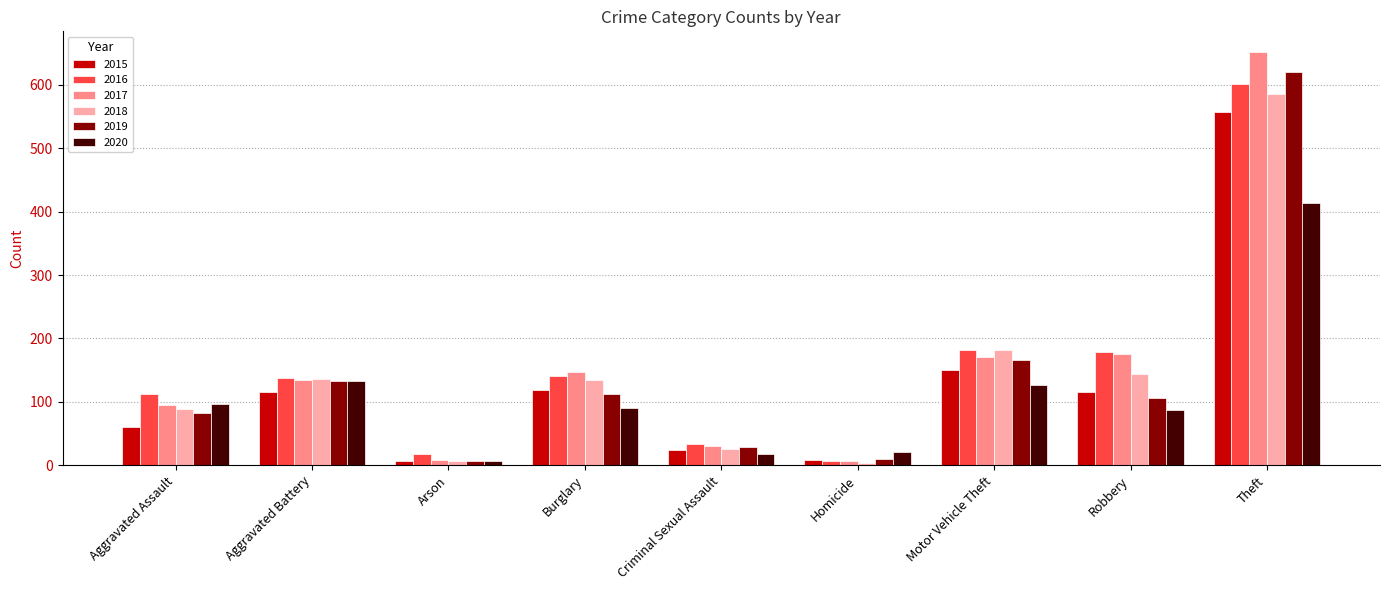

Where is 2020 nearest to the value 210?

Aggravated Battery